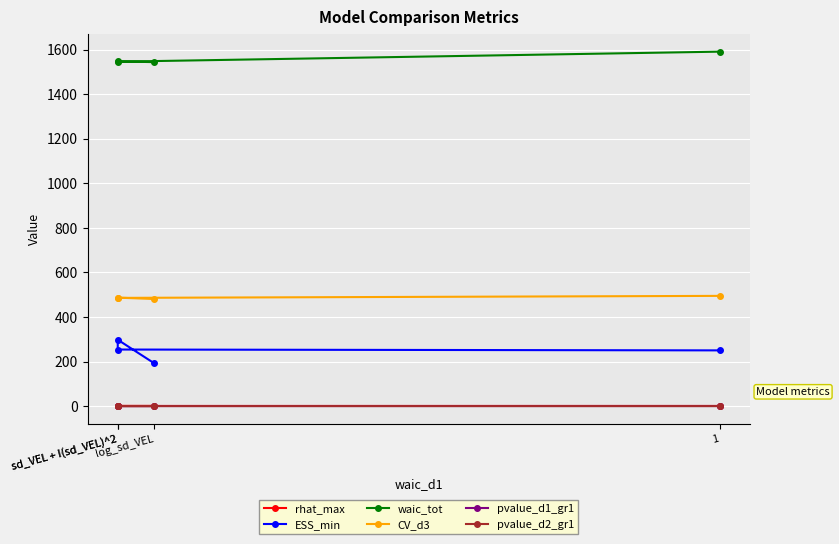

Reading left to right, transcribe all the data shown in this chart.

rhat_max: 1=1.0	sd_VEL + I(sd_VEL)^2=1.0	sd_VEL + I(sd_VEL)^2=1.0	log_sd_VEL=1.0
ESS_min: 1=250.4	sd_VEL + I(sd_VEL)^2=254.2	sd_VEL + I(sd_VEL)^2=298.1	log_sd_VEL=192.5
waic_tot: 1=1591.0	sd_VEL + I(sd_VEL)^2=1546.0	sd_VEL + I(sd_VEL)^2=1547.0	log_sd_VEL=1544.0
CV_d3: 1=495.0	sd_VEL + I(sd_VEL)^2=486.0	sd_VEL + I(sd_VEL)^2=487.0	log_sd_VEL=481.0
pvalue_d1_gr1: 1=0.7	sd_VEL + I(sd_VEL)^2=0.6	sd_VEL + I(sd_VEL)^2=0.6	log_sd_VEL=0.6
pvalue_d2_gr1: 1=0.4	sd_VEL + I(sd_VEL)^2=0.4	sd_VEL + I(sd_VEL)^2=0.4	log_sd_VEL=0.4